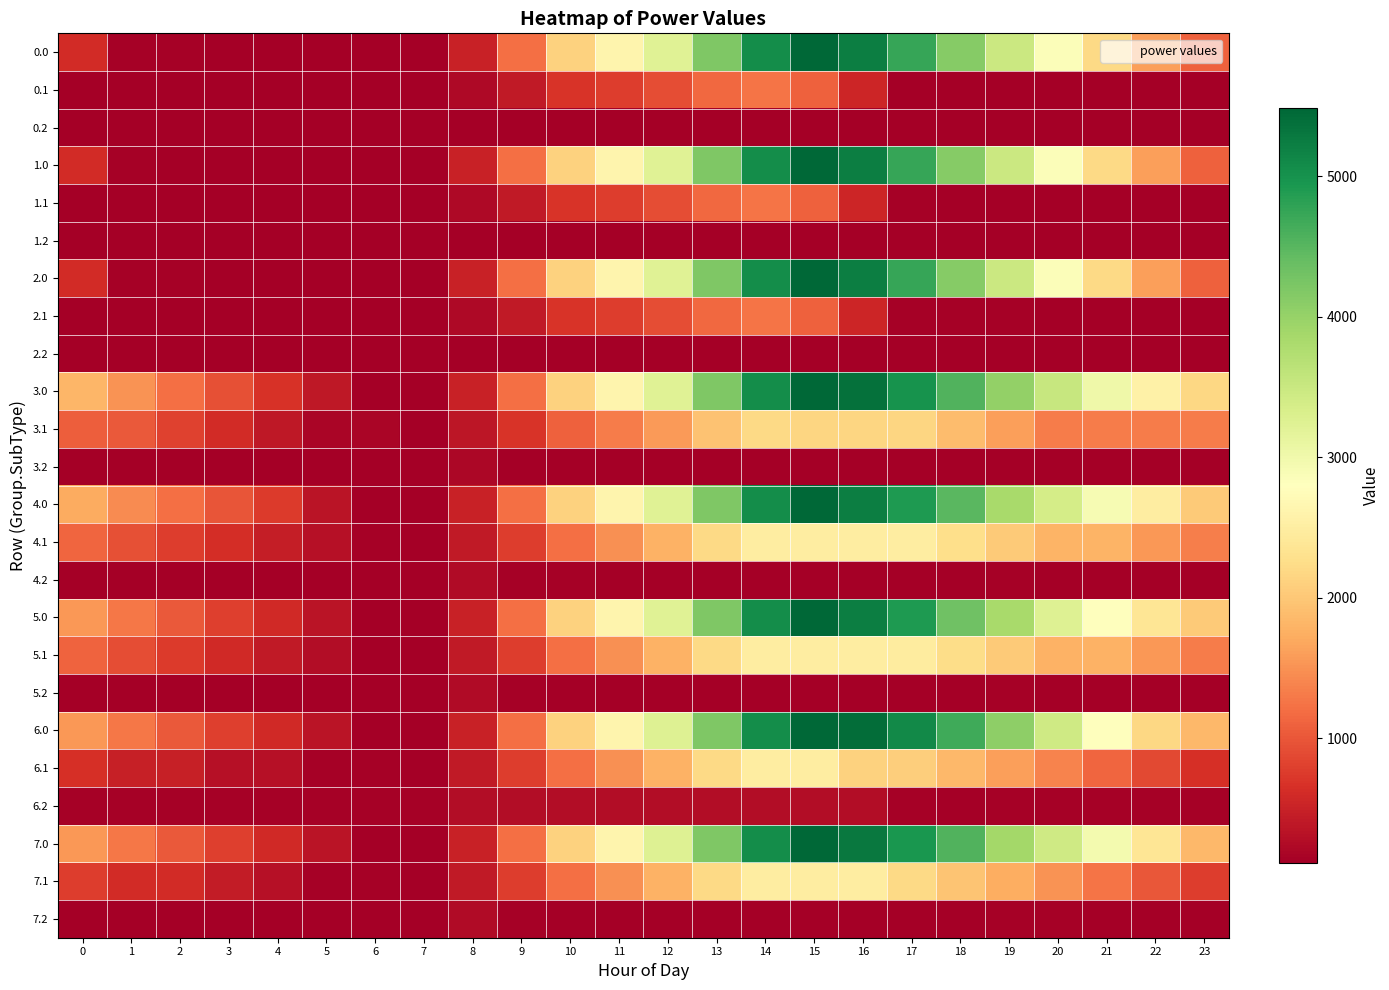

What is the total value across all series at 17?

51826.0